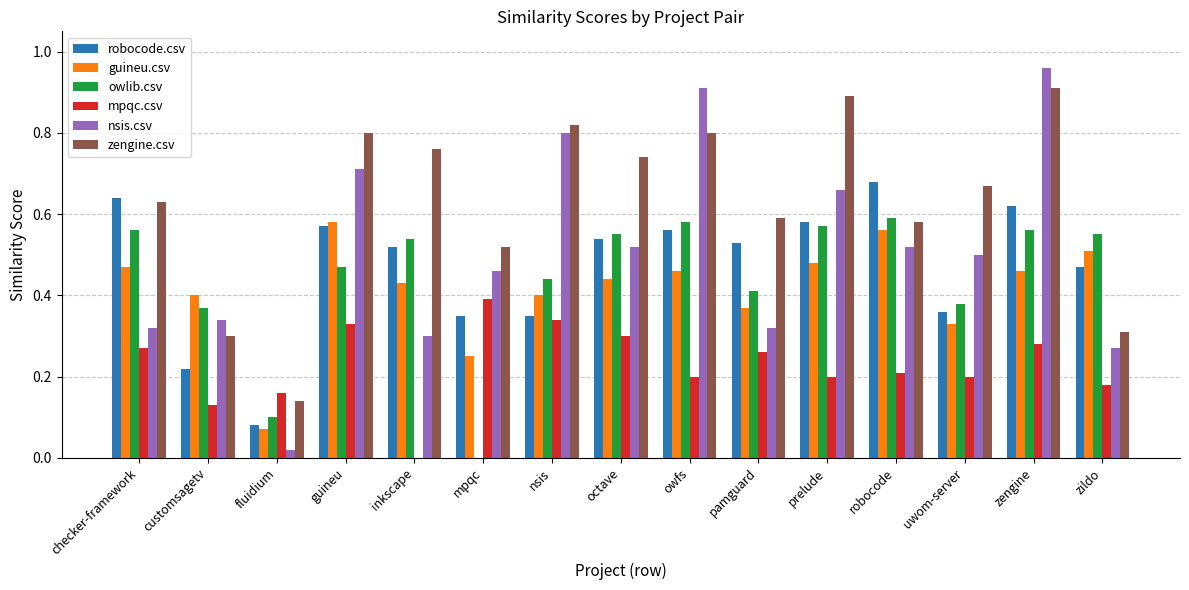

At which label does zengine.csv reach its peak?

zengine